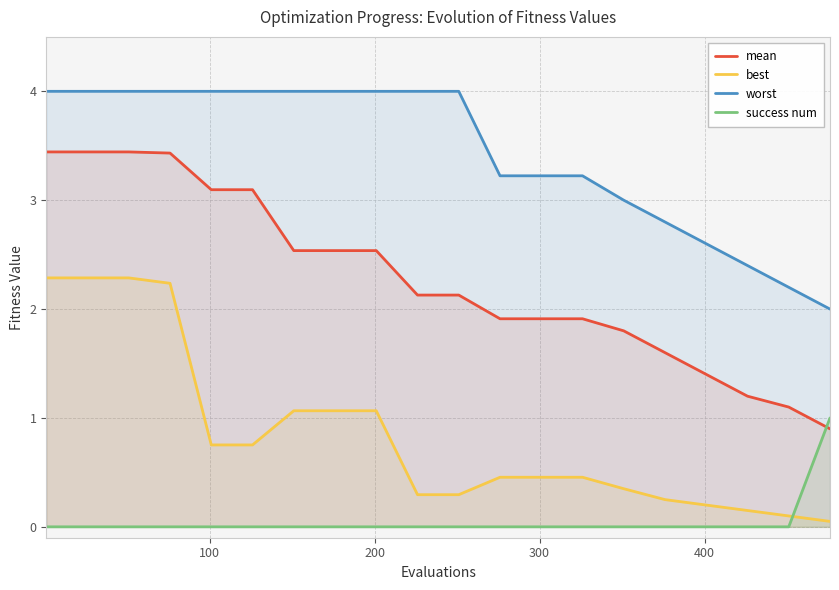

The worst series shows 3.8 at 18. True or false?

False